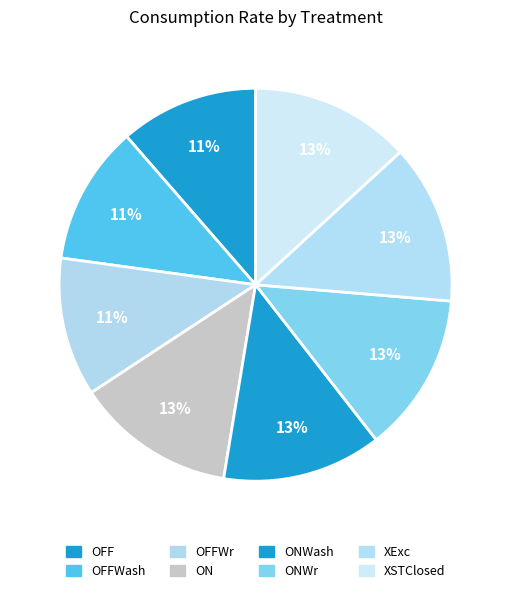

To the nearest percent, what portion does ON represent?

13%